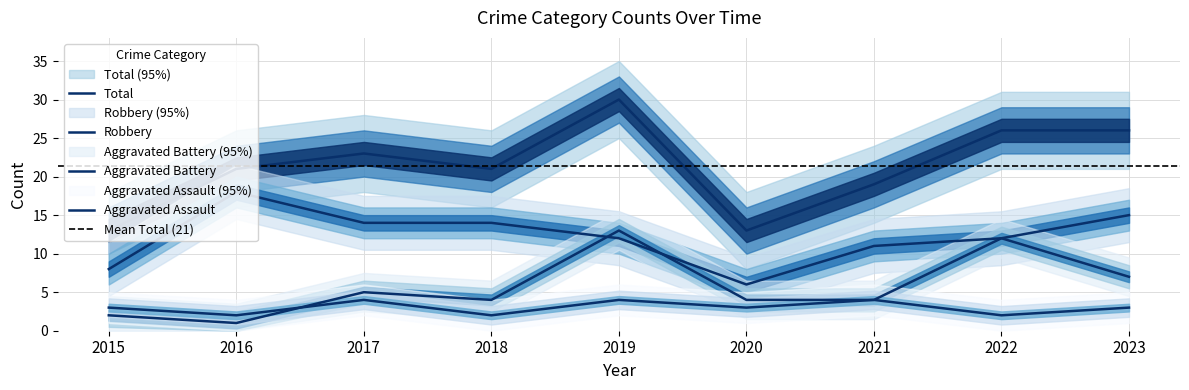

Read the Robbery value at 2015, to the nearest 5.

10